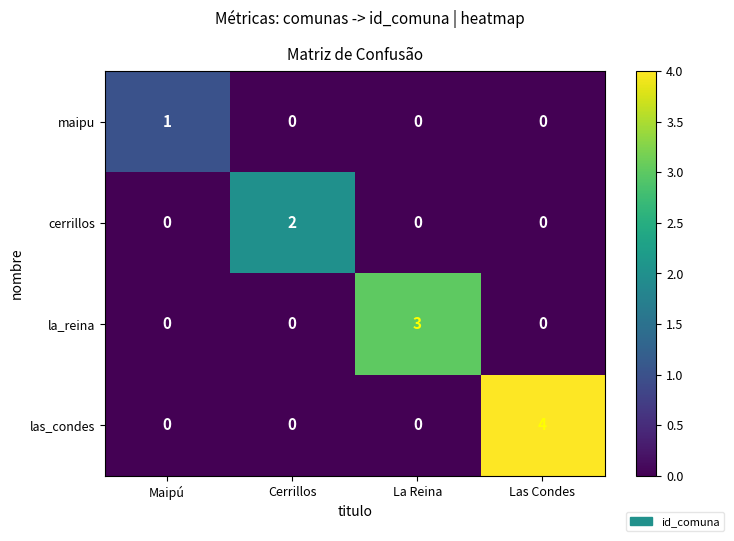

How many las_condes values are between 0 and 4?

4